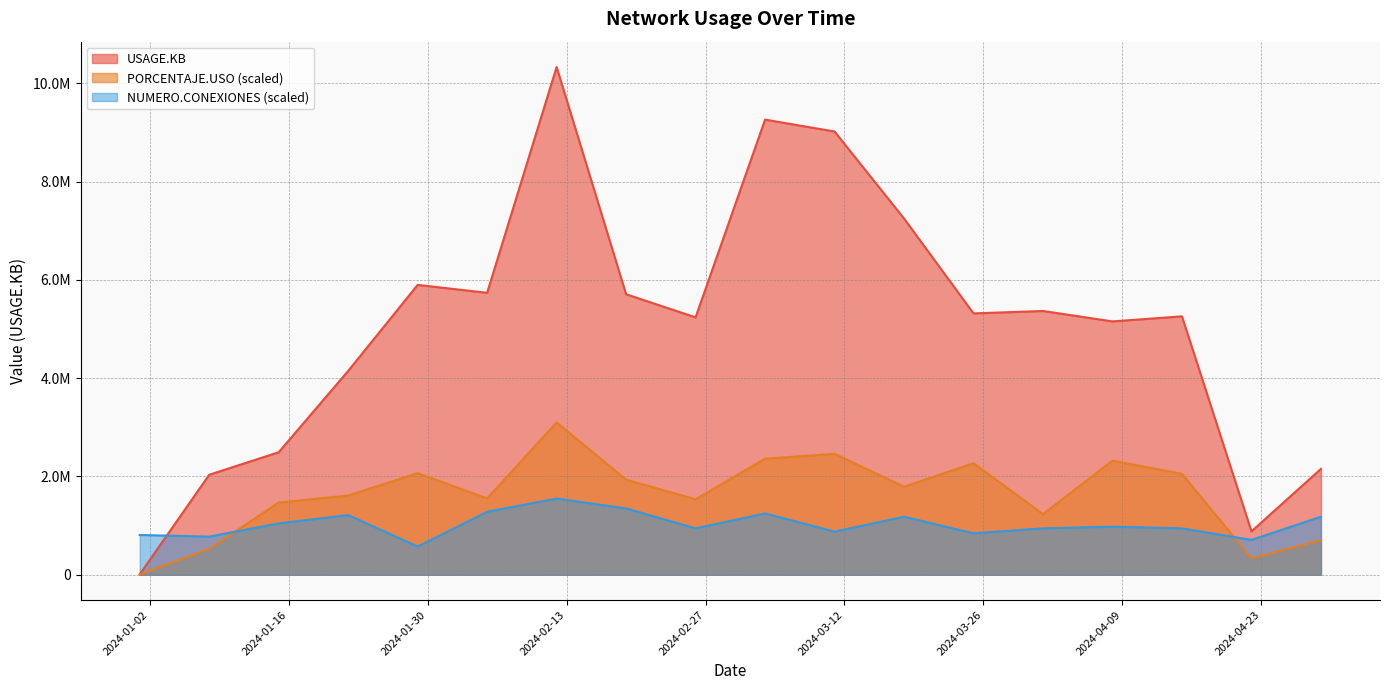

Reading left to right, what are all the values shown in this chart?

USAGE.KB: 2024-01-01=6995.0	2024-01-08=2034272.0	2024-01-15=2492530.0	2024-01-22=4147581.0	2024-01-29=5899273.0	2024-02-05=5737802.0	2024-02-12=10333396.0	2024-02-19=5708489.0	2024-02-26=5238757.0	2024-03-04=9263639.0	2024-03-11=9021256.0	2024-03-18=7250148.0	2024-03-25=5318804.0	2024-04-01=5367899.0	2024-04-08=5155812.0	2024-04-15=5258697.0	2024-04-22=881992.0	2024-04-29=2153507.0
PORCENTAJE.USO: 2024-01-01=3261.0	2024-01-08=525841.5	2024-01-15=1468687.4	2024-01-22=1612172.8	2024-01-29=2065863.9	2024-02-05=1553881.9	2024-02-12=3100018.8	2024-02-19=1933792.1	2024-02-26=1535130.9	2024-03-04=2360987.4	2024-03-11=2460856.5	2024-03-18=1790306.7	2024-03-25=2269678.5	2024-04-01=1233077.8	2024-04-08=2321855.0	2024-04-15=2052412.2	2024-04-22=333032.9	2024-04-29=701937.2
NUMERO.CONEXIONES: 2024-01-01=808700.6	2024-01-08=775004.7	2024-01-15=1044571.6	2024-01-22=1213050.8	2024-01-29=572829.6	2024-02-05=1280442.5	2024-02-12=1550009.4	2024-02-19=1347834.3	2024-02-26=943484.0	2024-03-04=1246746.7	2024-03-11=876092.3	2024-03-18=1179355.0	2024-03-25=842396.4	2024-04-01=943484.0	2024-04-08=977179.8	2024-04-15=943484.0	2024-04-22=707613.0	2024-04-29=1179355.0